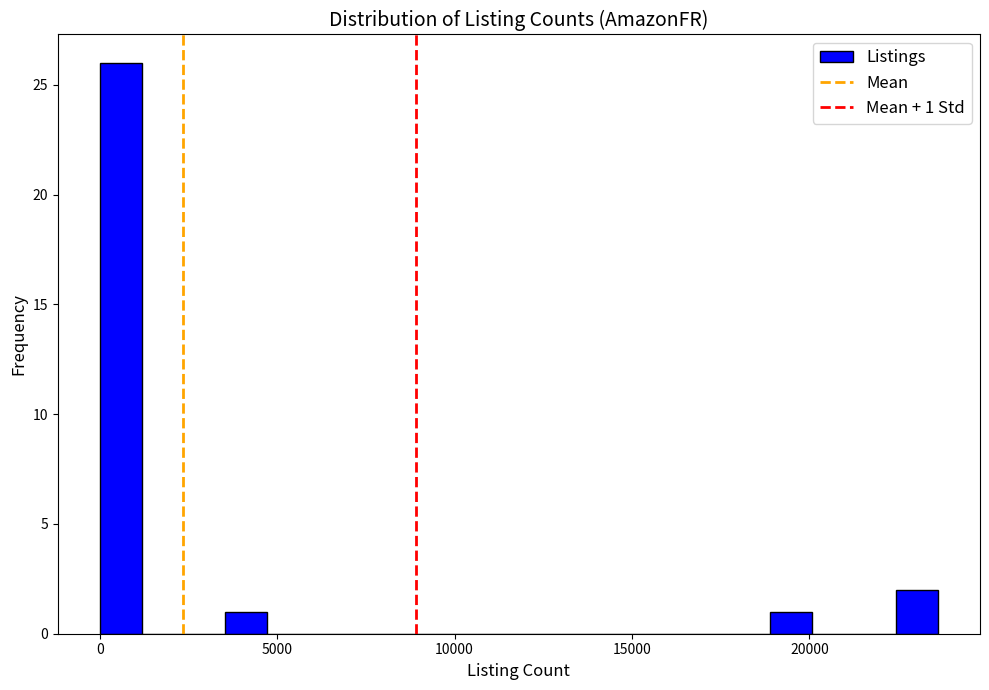

Read against the x-axis, roughly where is the centre of the tallest bar?

500